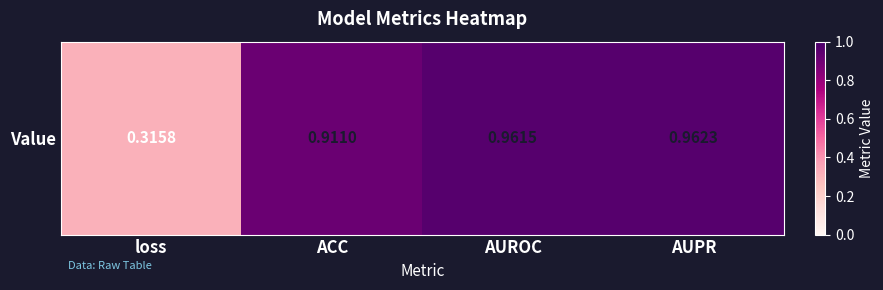

Read the value at ACC.

0.9